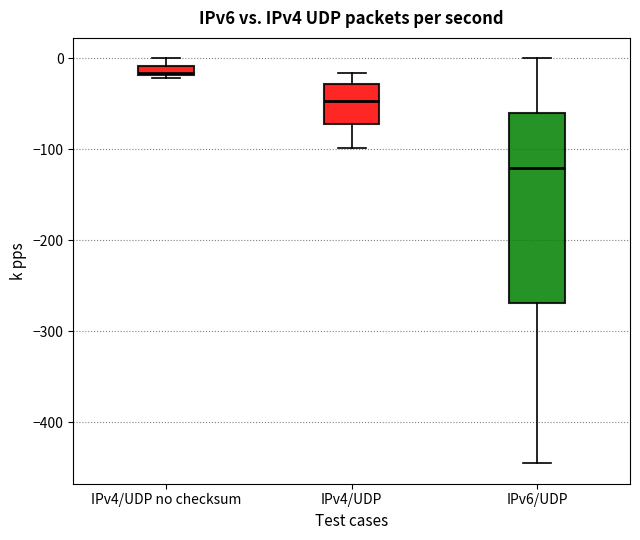

Where is the lower edge of the box for IPv6/UDP on the y-axis? The values are not printed on the chart, so give them approximately, as read against the axis.

-270